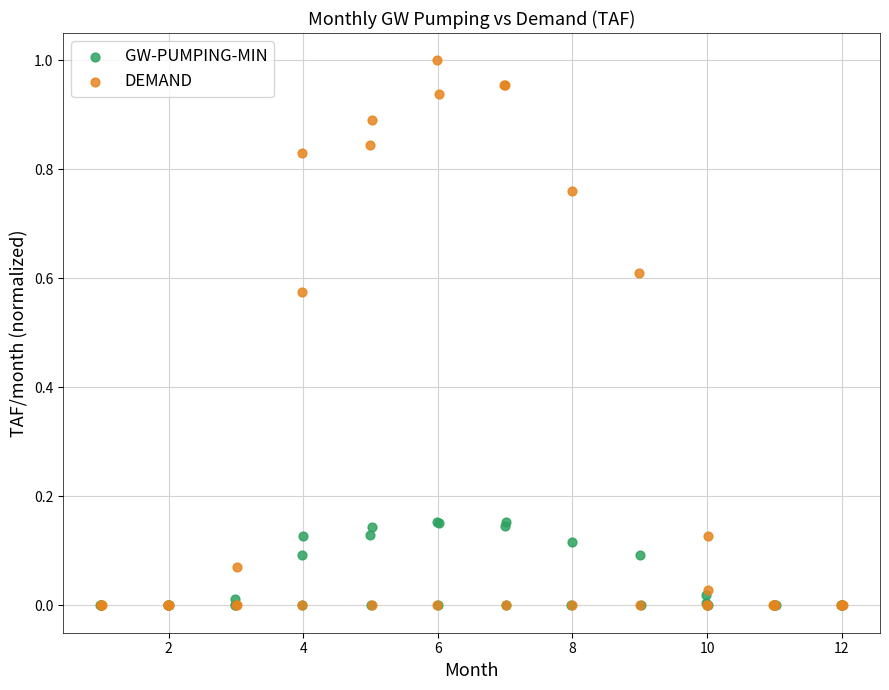

Which series reaches the maximum Y coordinate?

DEMAND